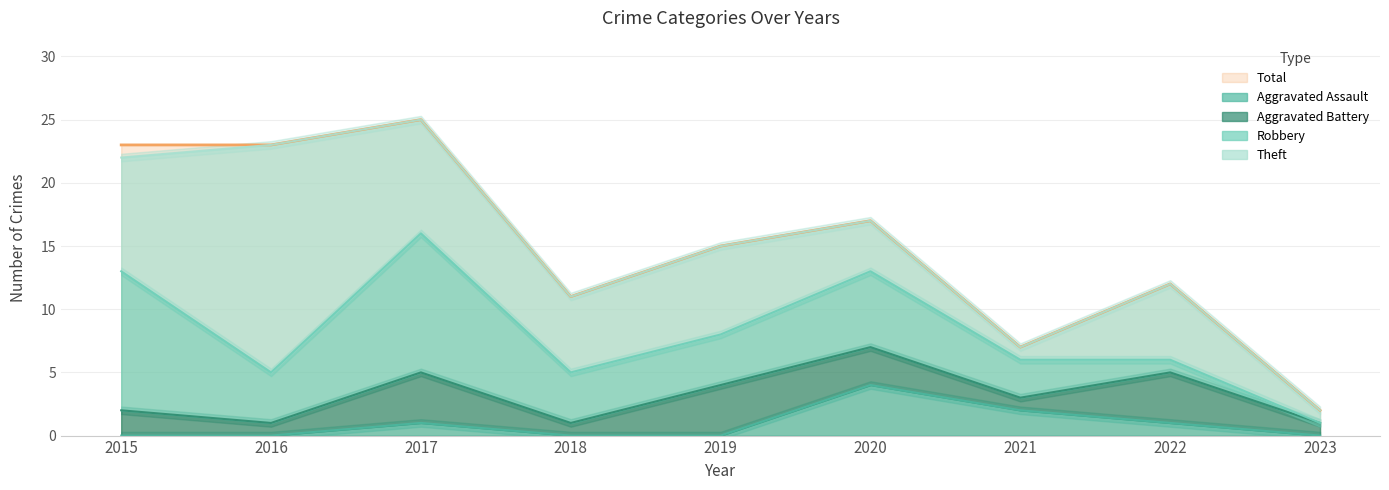

Which series has the largest total across all categories?

Total